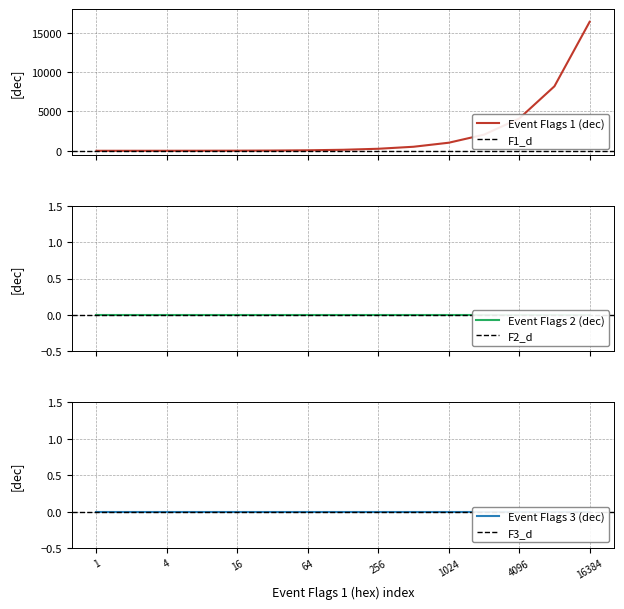

True or false: Event Flags 3 (dec) and Event Flags 2 (dec) cross at least once.

False